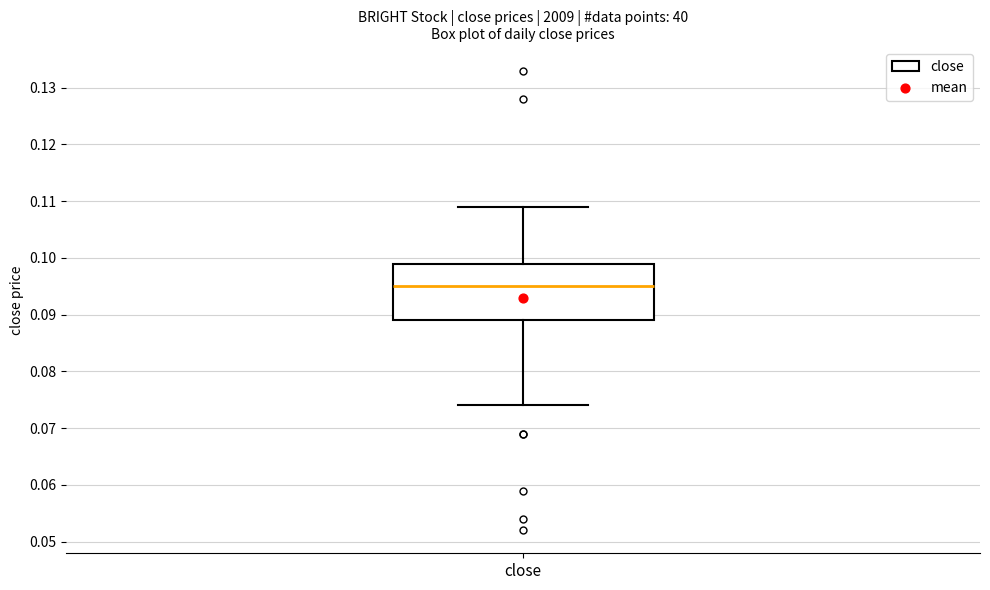

Where is the upper edge of the box for close on the y-axis? The values are not printed on the chart, so give them approximately, as read against the axis.

0.099